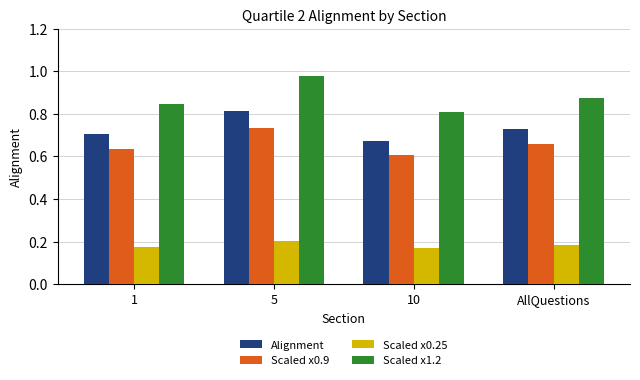

At which label does Alignment reach its minimum?

10